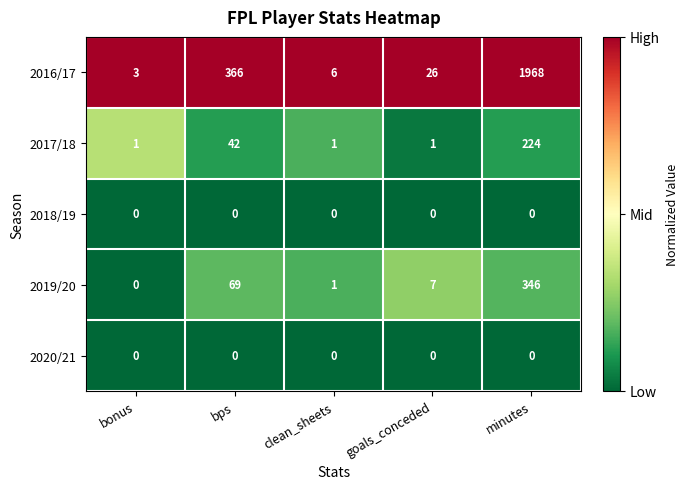

At which category is the sum across all series the highest?

minutes